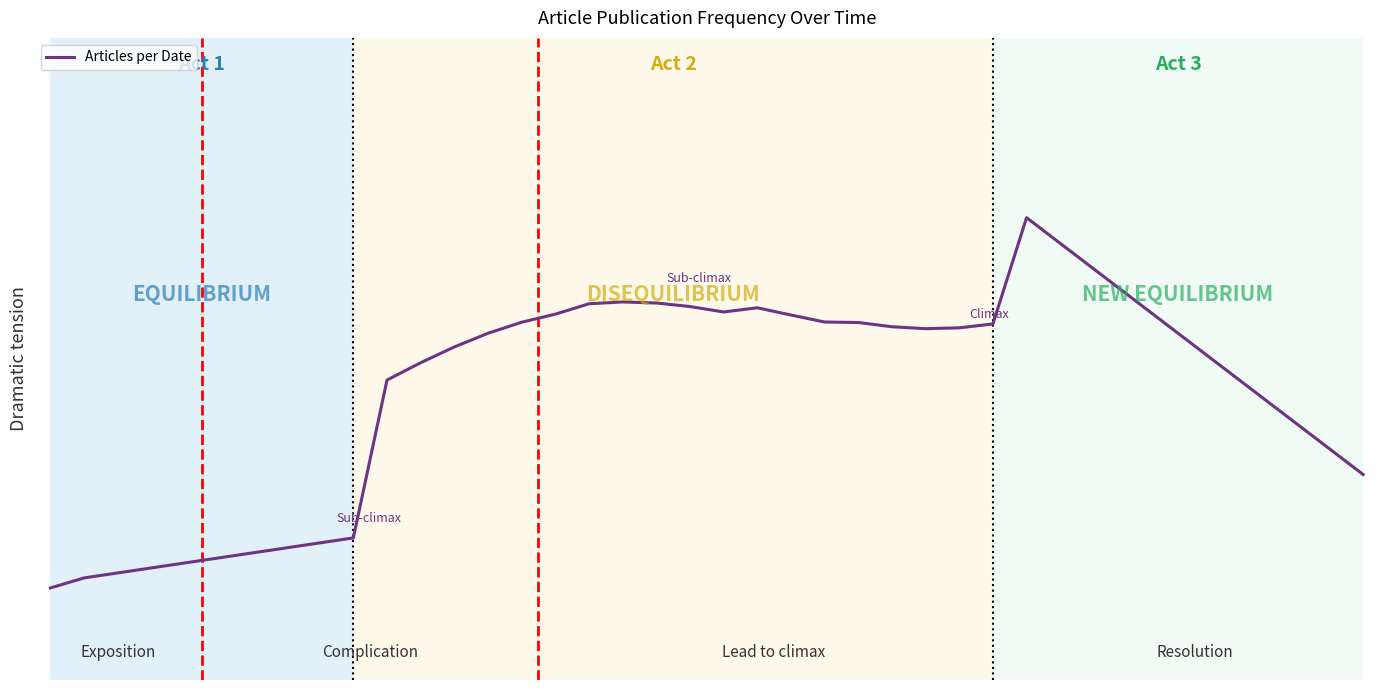

At which category does the chart reach its peak across all series?

29